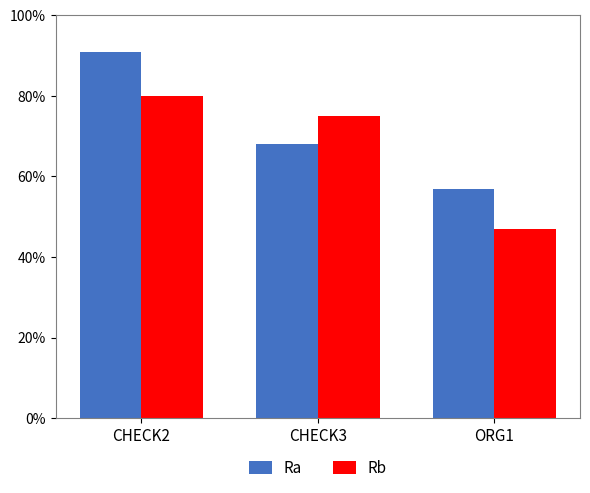

Which series changed the most between CHECK3 and ORG1?

Rb